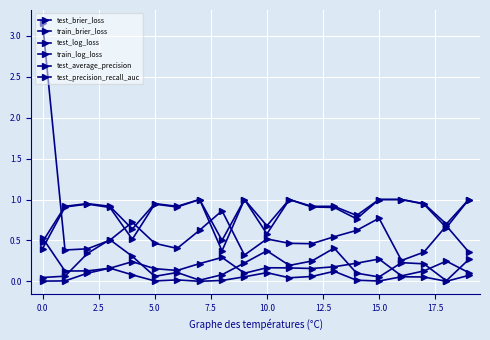

Count the test_brier_loss values in the range 0 to 1.

20